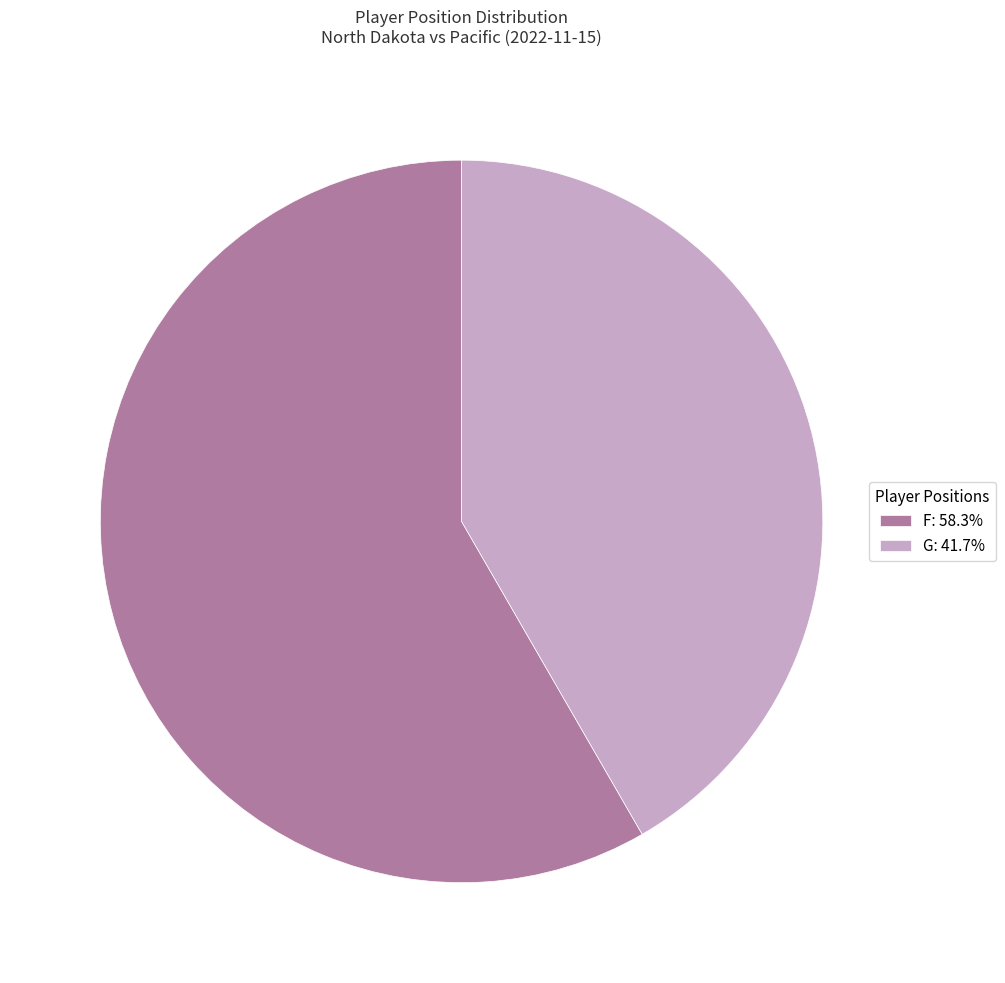

Rank the categories by value from highest to lowest.

F, G